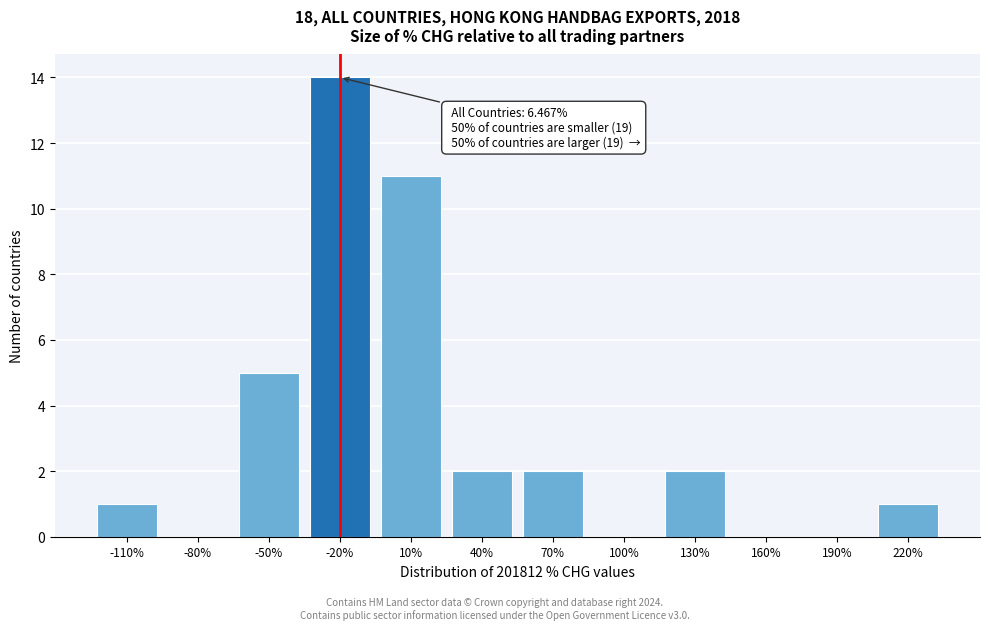

At which label is the value closest to 7?

-50%